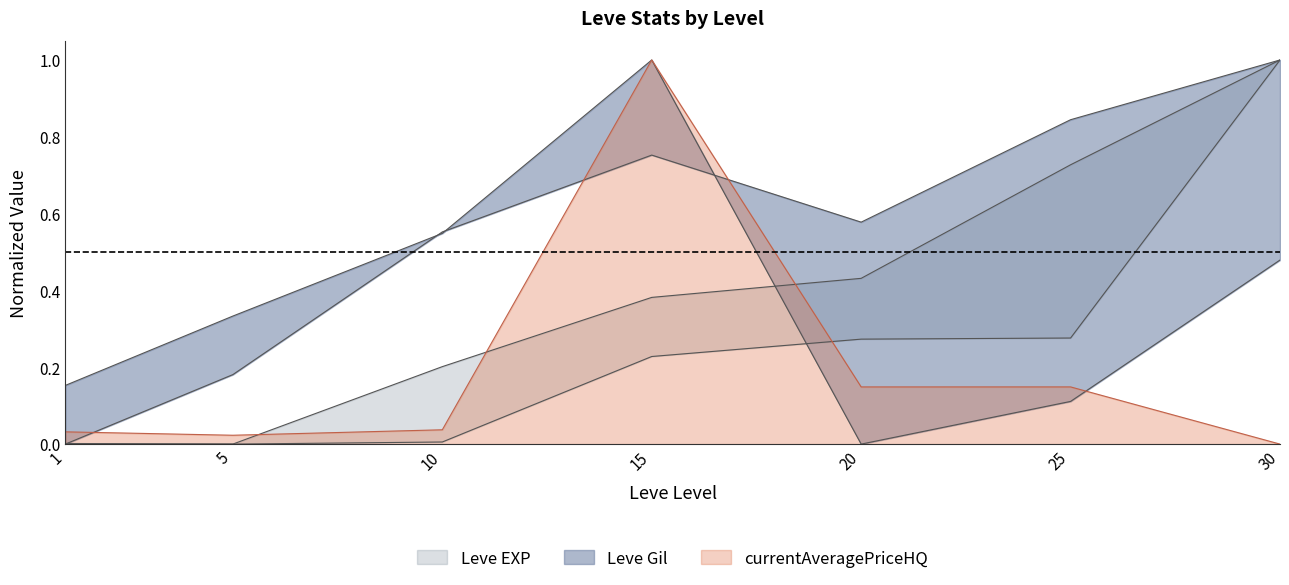

The currentAveragePriceHQ series shows 0.0 at 30. True or false?

True